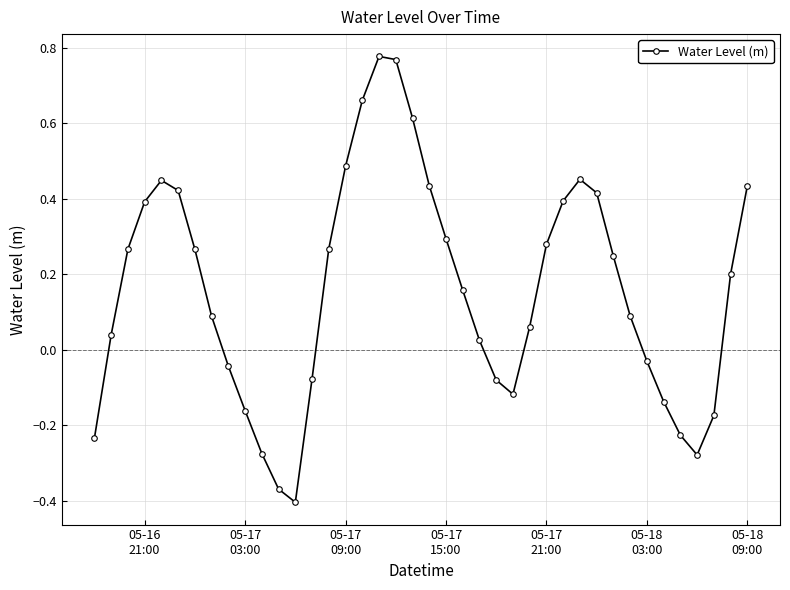

How many interior local valleys (lower than both neighbors) does the data have?

3